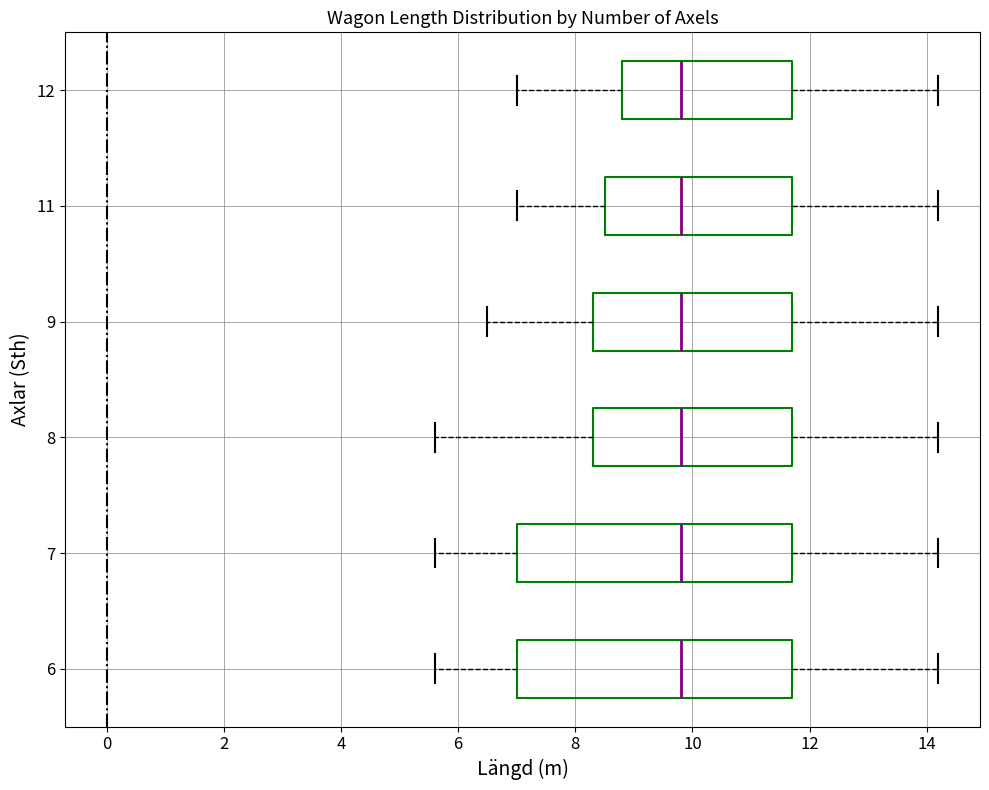

Reading bottom to top, transcribe this box plot: for each box, give where its median line is, the range the box spans, and where its two whiskers end, as read against the x-axis. The values are not printed on the chart, so give them approximately, as read against the axis.

6: median 9.8, box 7.0 to 11.8, whiskers 5.6 to 14.2
7: median 9.8, box 7.0 to 11.8, whiskers 5.6 to 14.2
8: median 9.8, box 8.4 to 11.8, whiskers 5.6 to 14.2
9: median 9.8, box 8.4 to 11.8, whiskers 6.6 to 14.2
11: median 9.8, box 8.6 to 11.8, whiskers 7.0 to 14.2
12: median 9.8, box 8.8 to 11.8, whiskers 7.0 to 14.2